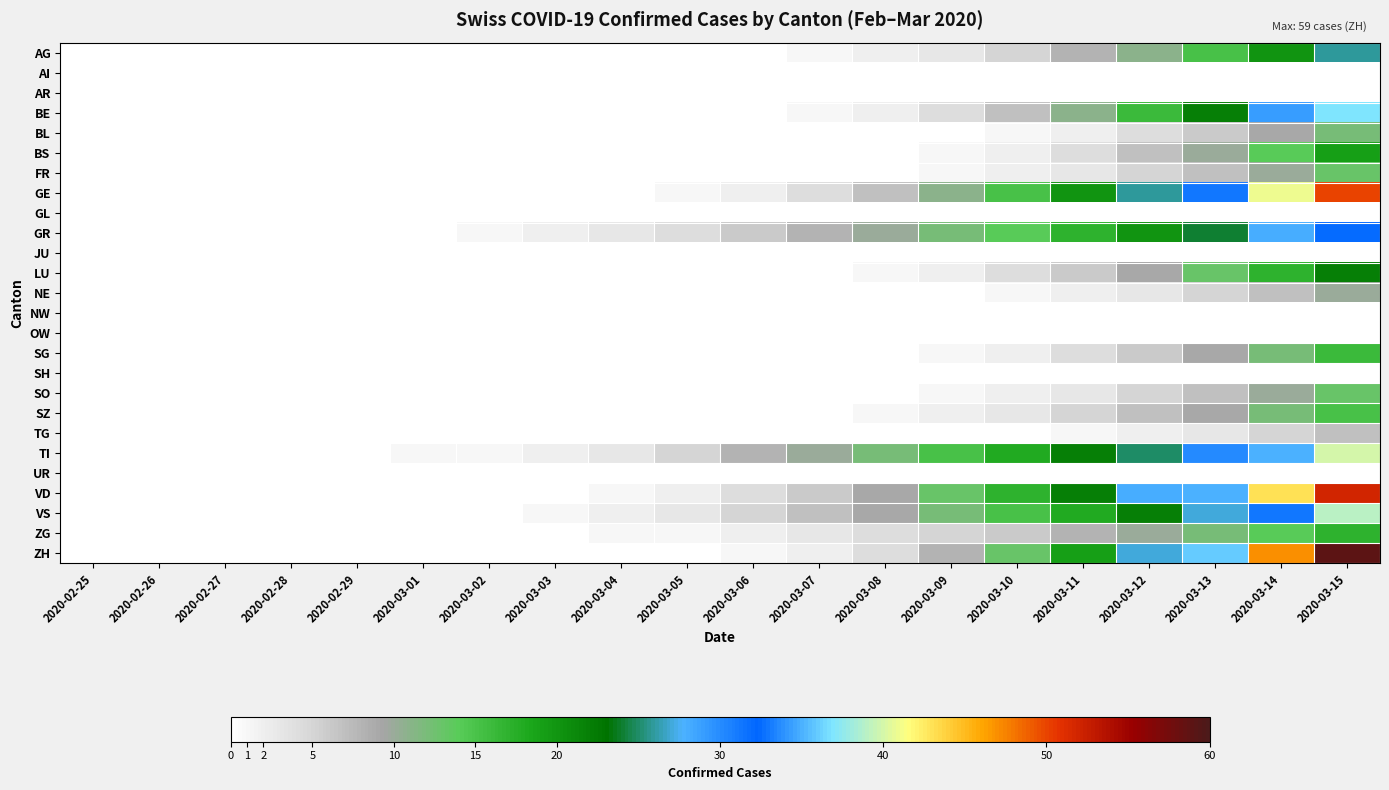

Reading left to right, what are all the values shown in this chart?

AG: 2020-02-25=0	2020-02-26=0	2020-02-27=0	2020-02-28=0	2020-02-29=0	2020-03-01=0	2020-03-02=0	2020-03-03=0	2020-03-04=0	2020-03-05=0	2020-03-06=0	2020-03-07=1	2020-03-08=2	2020-03-09=3	2020-03-10=5	2020-03-11=8	2020-03-12=11	2020-03-13=15	2020-03-14=20	2020-03-15=26
AI: 2020-02-25=0	2020-02-26=0	2020-02-27=0	2020-02-28=0	2020-02-29=0	2020-03-01=0	2020-03-02=0	2020-03-03=0	2020-03-04=0	2020-03-05=0	2020-03-06=0	2020-03-07=0	2020-03-08=0	2020-03-09=0	2020-03-10=0	2020-03-11=0	2020-03-12=0	2020-03-13=0	2020-03-14=0	2020-03-15=0
AR: 2020-02-25=0	2020-02-26=0	2020-02-27=0	2020-02-28=0	2020-02-29=0	2020-03-01=0	2020-03-02=0	2020-03-03=0	2020-03-04=0	2020-03-05=0	2020-03-06=0	2020-03-07=0	2020-03-08=0	2020-03-09=0	2020-03-10=0	2020-03-11=0	2020-03-12=0	2020-03-13=0	2020-03-14=0	2020-03-15=0
BE: 2020-02-25=0	2020-02-26=0	2020-02-27=0	2020-02-28=0	2020-02-29=0	2020-03-01=0	2020-03-02=0	2020-03-03=0	2020-03-04=0	2020-03-05=0	2020-03-06=0	2020-03-07=1	2020-03-08=2	2020-03-09=4	2020-03-10=7	2020-03-11=11	2020-03-12=16	2020-03-13=22	2020-03-14=29	2020-03-15=37
BL: 2020-02-25=0	2020-02-26=0	2020-02-27=0	2020-02-28=0	2020-02-29=0	2020-03-01=0	2020-03-02=0	2020-03-03=0	2020-03-04=0	2020-03-05=0	2020-03-06=0	2020-03-07=0	2020-03-08=0	2020-03-09=0	2020-03-10=1	2020-03-11=2	2020-03-12=4	2020-03-13=6	2020-03-14=9	2020-03-15=12
BS: 2020-02-25=0	2020-02-26=0	2020-02-27=0	2020-02-28=0	2020-02-29=0	2020-03-01=0	2020-03-02=0	2020-03-03=0	2020-03-04=0	2020-03-05=0	2020-03-06=0	2020-03-07=0	2020-03-08=0	2020-03-09=1	2020-03-10=2	2020-03-11=4	2020-03-12=7	2020-03-13=10	2020-03-14=14	2020-03-15=19
FR: 2020-02-25=0	2020-02-26=0	2020-02-27=0	2020-02-28=0	2020-02-29=0	2020-03-01=0	2020-03-02=0	2020-03-03=0	2020-03-04=0	2020-03-05=0	2020-03-06=0	2020-03-07=0	2020-03-08=0	2020-03-09=1	2020-03-10=2	2020-03-11=3	2020-03-12=5	2020-03-13=7	2020-03-14=10	2020-03-15=13
GE: 2020-02-25=0	2020-02-26=0	2020-02-27=0	2020-02-28=0	2020-02-29=0	2020-03-01=0	2020-03-02=0	2020-03-03=0	2020-03-04=0	2020-03-05=1	2020-03-06=2	2020-03-07=4	2020-03-08=7	2020-03-09=11	2020-03-10=15	2020-03-11=20	2020-03-12=26	2020-03-13=33	2020-03-14=41	2020-03-15=50
GL: 2020-02-25=0	2020-02-26=0	2020-02-27=0	2020-02-28=0	2020-02-29=0	2020-03-01=0	2020-03-02=0	2020-03-03=0	2020-03-04=0	2020-03-05=0	2020-03-06=0	2020-03-07=0	2020-03-08=0	2020-03-09=0	2020-03-10=0	2020-03-11=0	2020-03-12=0	2020-03-13=0	2020-03-14=0	2020-03-15=0
GR: 2020-02-25=0	2020-02-26=0	2020-02-27=0	2020-02-28=0	2020-02-29=0	2020-03-01=0	2020-03-02=1	2020-03-03=2	2020-03-04=3	2020-03-05=4	2020-03-06=6	2020-03-07=8	2020-03-08=10	2020-03-09=12	2020-03-10=14	2020-03-11=17	2020-03-12=20	2020-03-13=24	2020-03-14=28	2020-03-15=32
JU: 2020-02-25=0	2020-02-26=0	2020-02-27=0	2020-02-28=0	2020-02-29=0	2020-03-01=0	2020-03-02=0	2020-03-03=0	2020-03-04=0	2020-03-05=0	2020-03-06=0	2020-03-07=0	2020-03-08=0	2020-03-09=0	2020-03-10=0	2020-03-11=0	2020-03-12=0	2020-03-13=0	2020-03-14=0	2020-03-15=0
LU: 2020-02-25=0	2020-02-26=0	2020-02-27=0	2020-02-28=0	2020-02-29=0	2020-03-01=0	2020-03-02=0	2020-03-03=0	2020-03-04=0	2020-03-05=0	2020-03-06=0	2020-03-07=0	2020-03-08=1	2020-03-09=2	2020-03-10=4	2020-03-11=6	2020-03-12=9	2020-03-13=13	2020-03-14=17	2020-03-15=22
NE: 2020-02-25=0	2020-02-26=0	2020-02-27=0	2020-02-28=0	2020-02-29=0	2020-03-01=0	2020-03-02=0	2020-03-03=0	2020-03-04=0	2020-03-05=0	2020-03-06=0	2020-03-07=0	2020-03-08=0	2020-03-09=0	2020-03-10=1	2020-03-11=2	2020-03-12=3	2020-03-13=5	2020-03-14=7	2020-03-15=10
NW: 2020-02-25=0	2020-02-26=0	2020-02-27=0	2020-02-28=0	2020-02-29=0	2020-03-01=0	2020-03-02=0	2020-03-03=0	2020-03-04=0	2020-03-05=0	2020-03-06=0	2020-03-07=0	2020-03-08=0	2020-03-09=0	2020-03-10=0	2020-03-11=0	2020-03-12=0	2020-03-13=0	2020-03-14=0	2020-03-15=0
OW: 2020-02-25=0	2020-02-26=0	2020-02-27=0	2020-02-28=0	2020-02-29=0	2020-03-01=0	2020-03-02=0	2020-03-03=0	2020-03-04=0	2020-03-05=0	2020-03-06=0	2020-03-07=0	2020-03-08=0	2020-03-09=0	2020-03-10=0	2020-03-11=0	2020-03-12=0	2020-03-13=0	2020-03-14=0	2020-03-15=0
SG: 2020-02-25=0	2020-02-26=0	2020-02-27=0	2020-02-28=0	2020-02-29=0	2020-03-01=0	2020-03-02=0	2020-03-03=0	2020-03-04=0	2020-03-05=0	2020-03-06=0	2020-03-07=0	2020-03-08=0	2020-03-09=1	2020-03-10=2	2020-03-11=4	2020-03-12=6	2020-03-13=9	2020-03-14=12	2020-03-15=16
SH: 2020-02-25=0	2020-02-26=0	2020-02-27=0	2020-02-28=0	2020-02-29=0	2020-03-01=0	2020-03-02=0	2020-03-03=0	2020-03-04=0	2020-03-05=0	2020-03-06=0	2020-03-07=0	2020-03-08=0	2020-03-09=0	2020-03-10=0	2020-03-11=0	2020-03-12=0	2020-03-13=0	2020-03-14=0	2020-03-15=0
SO: 2020-02-25=0	2020-02-26=0	2020-02-27=0	2020-02-28=0	2020-02-29=0	2020-03-01=0	2020-03-02=0	2020-03-03=0	2020-03-04=0	2020-03-05=0	2020-03-06=0	2020-03-07=0	2020-03-08=0	2020-03-09=1	2020-03-10=2	2020-03-11=3	2020-03-12=5	2020-03-13=7	2020-03-14=10	2020-03-15=13
SZ: 2020-02-25=0	2020-02-26=0	2020-02-27=0	2020-02-28=0	2020-02-29=0	2020-03-01=0	2020-03-02=0	2020-03-03=0	2020-03-04=0	2020-03-05=0	2020-03-06=0	2020-03-07=0	2020-03-08=1	2020-03-09=2	2020-03-10=3	2020-03-11=5	2020-03-12=7	2020-03-13=9	2020-03-14=12	2020-03-15=15
TG: 2020-02-25=0	2020-02-26=0	2020-02-27=0	2020-02-28=0	2020-02-29=0	2020-03-01=0	2020-03-02=0	2020-03-03=0	2020-03-04=0	2020-03-05=0	2020-03-06=0	2020-03-07=0	2020-03-08=0	2020-03-09=0	2020-03-10=0	2020-03-11=1	2020-03-12=2	2020-03-13=3	2020-03-14=5	2020-03-15=7
TI: 2020-02-25=0	2020-02-26=0	2020-02-27=0	2020-02-28=0	2020-02-29=0	2020-03-01=1	2020-03-02=1	2020-03-03=2	2020-03-04=3	2020-03-05=5	2020-03-06=8	2020-03-07=10	2020-03-08=12	2020-03-09=15	2020-03-10=18	2020-03-11=22	2020-03-12=25	2020-03-13=30	2020-03-14=35	2020-03-15=40
UR: 2020-02-25=0	2020-02-26=0	2020-02-27=0	2020-02-28=0	2020-02-29=0	2020-03-01=0	2020-03-02=0	2020-03-03=0	2020-03-04=0	2020-03-05=0	2020-03-06=0	2020-03-07=0	2020-03-08=0	2020-03-09=0	2020-03-10=0	2020-03-11=0	2020-03-12=0	2020-03-13=0	2020-03-14=0	2020-03-15=0
VD: 2020-02-25=0	2020-02-26=0	2020-02-27=0	2020-02-28=0	2020-02-29=0	2020-03-01=0	2020-03-02=0	2020-03-03=0	2020-03-04=1	2020-03-05=2	2020-03-06=4	2020-03-07=6	2020-03-08=9	2020-03-09=13	2020-03-10=17	2020-03-11=22	2020-03-12=28	2020-03-13=35	2020-03-14=43	2020-03-15=52
VS: 2020-02-25=0	2020-02-26=0	2020-02-27=0	2020-02-28=0	2020-02-29=0	2020-03-01=0	2020-03-02=0	2020-03-03=1	2020-03-04=2	2020-03-05=3	2020-03-06=5	2020-03-07=7	2020-03-08=9	2020-03-09=12	2020-03-10=15	2020-03-11=18	2020-03-12=22	2020-03-13=27	2020-03-14=33	2020-03-15=39
ZG: 2020-02-25=0	2020-02-26=0	2020-02-27=0	2020-02-28=0	2020-02-29=0	2020-03-01=0	2020-03-02=0	2020-03-03=0	2020-03-04=1	2020-03-05=1	2020-03-06=2	2020-03-07=3	2020-03-08=4	2020-03-09=5	2020-03-10=6	2020-03-11=8	2020-03-12=10	2020-03-13=12	2020-03-14=14	2020-03-15=17
ZH: 2020-02-25=0	2020-02-26=0	2020-02-27=0	2020-02-28=0	2020-02-29=0	2020-03-01=0	2020-03-02=0	2020-03-03=0	2020-03-04=0	2020-03-05=0	2020-03-06=1	2020-03-07=2	2020-03-08=4	2020-03-09=8	2020-03-10=13	2020-03-11=19	2020-03-12=27	2020-03-13=36	2020-03-14=47	2020-03-15=59